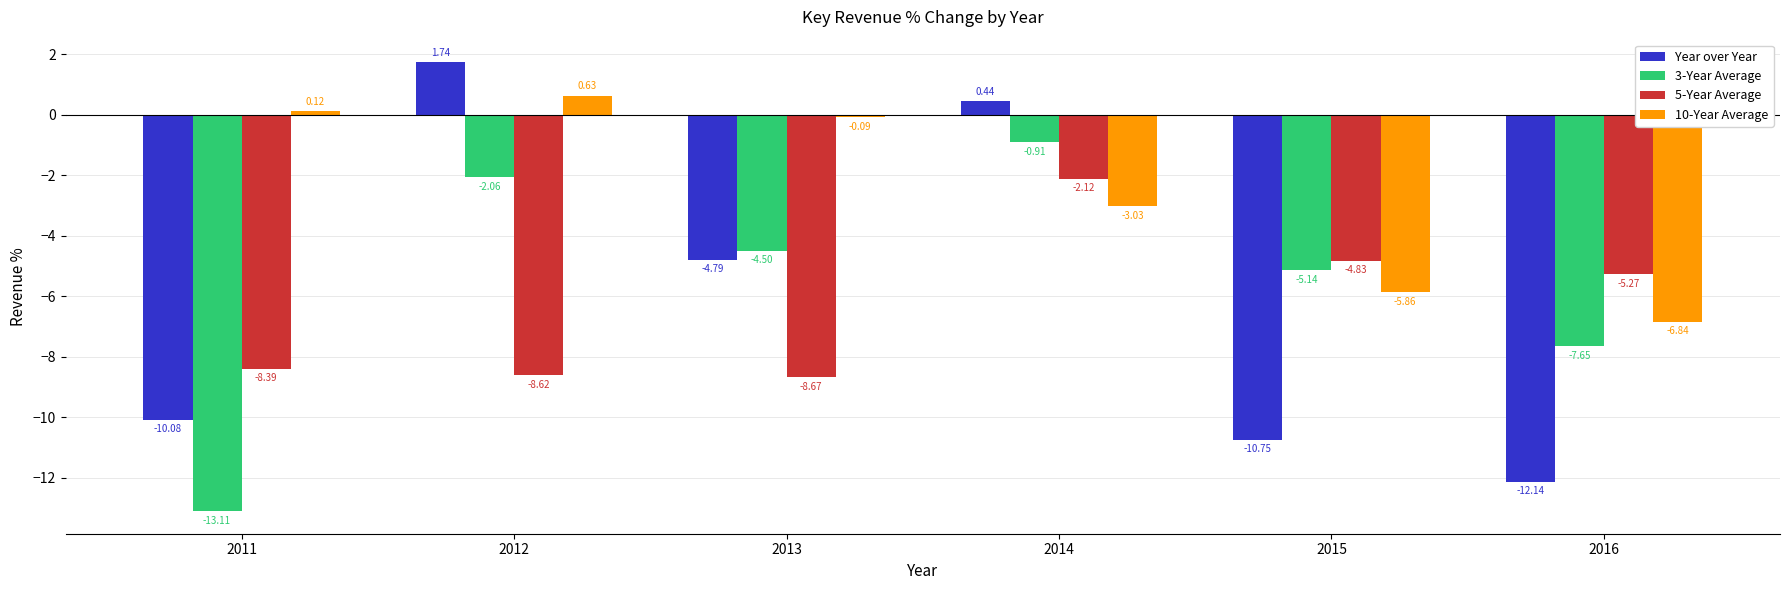

Is the value of 5-Year Average at 2014 greater than the value of 10-Year Average at 2014?

Yes